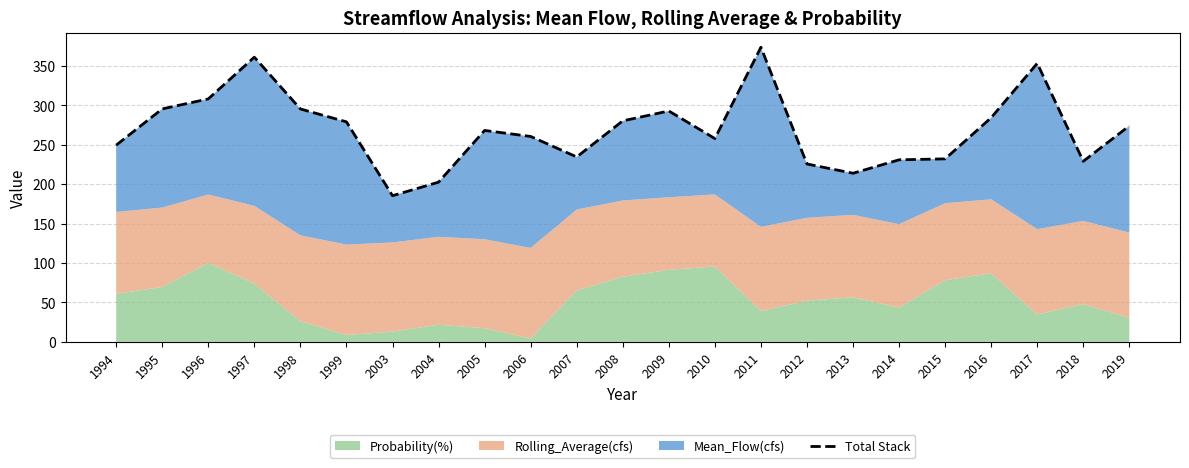

List the labels in order of value, largest first.

2011, 1997, 2017, 1996, 1995, 1998, 2009, 2016, 2008, 1999, 2019, 2005, 2006, 2010, 1994, 2007, 2015, 2014, 2018, 2012, 2013, 2004, 2003